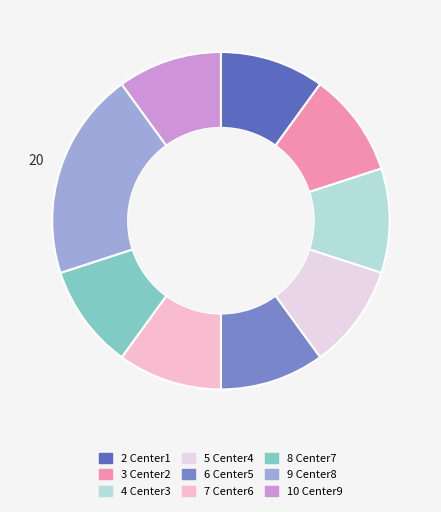

Count the number of slices in the pie.

9